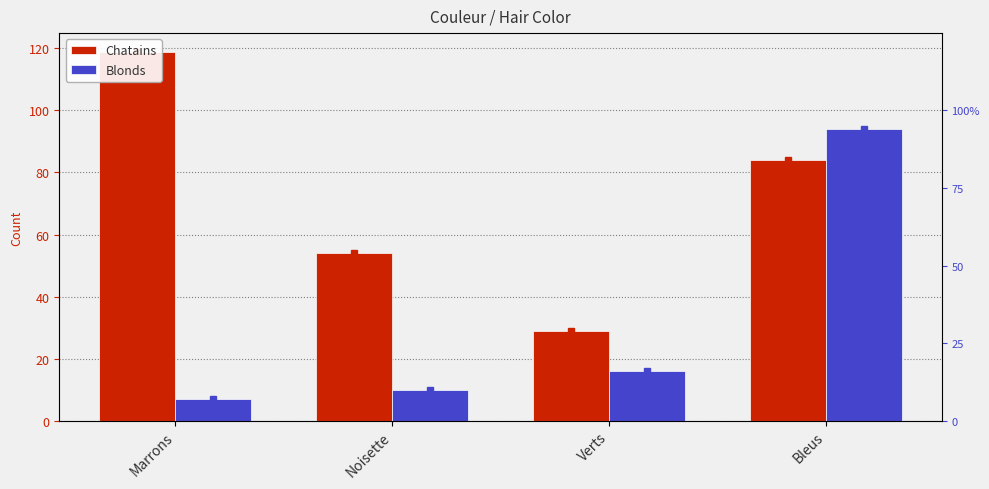

At which label does Chatains first exceed 84?

Marrons